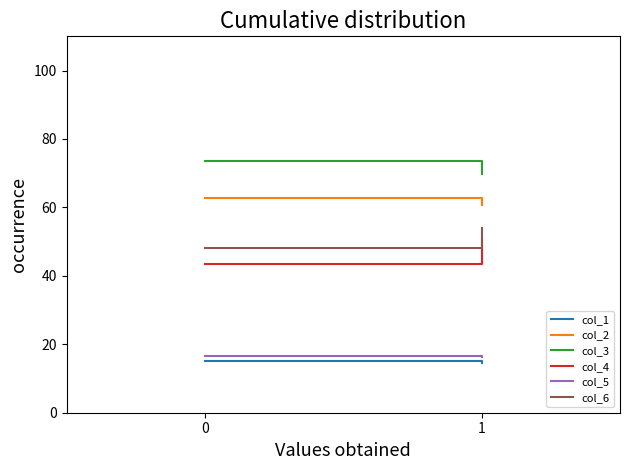

Count the col_5 values in the range 16 to 17.

2